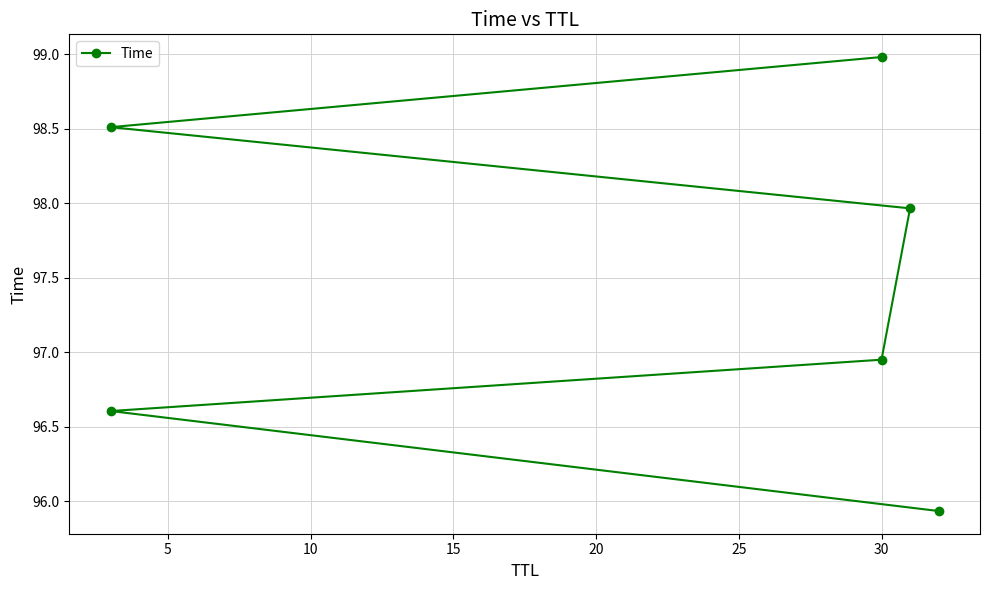

The chart shows a value of 49.1 at 30. True or false?

False